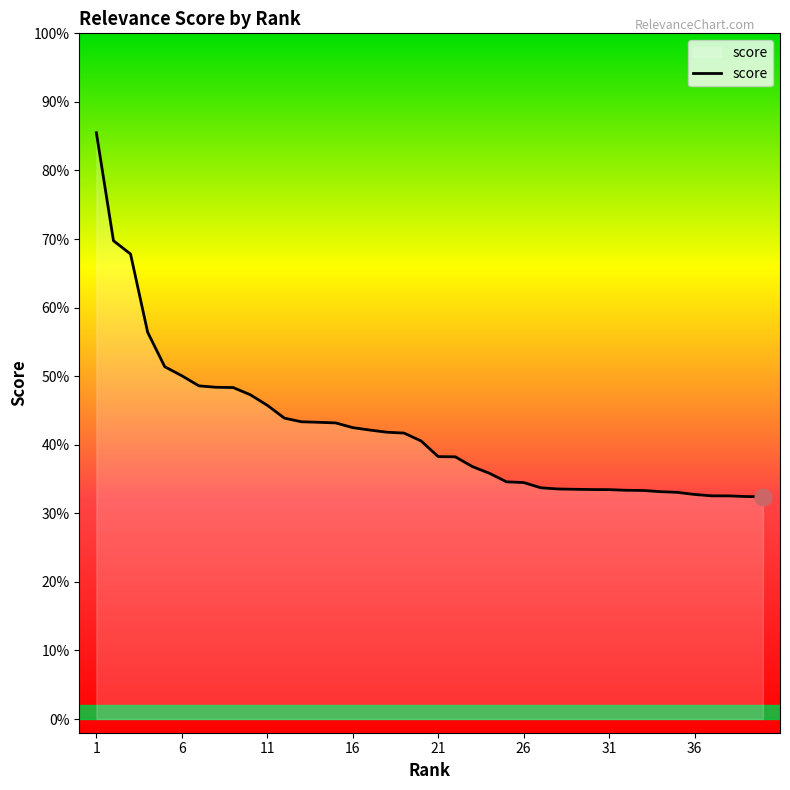

Does the chart have visible grid lines?

No